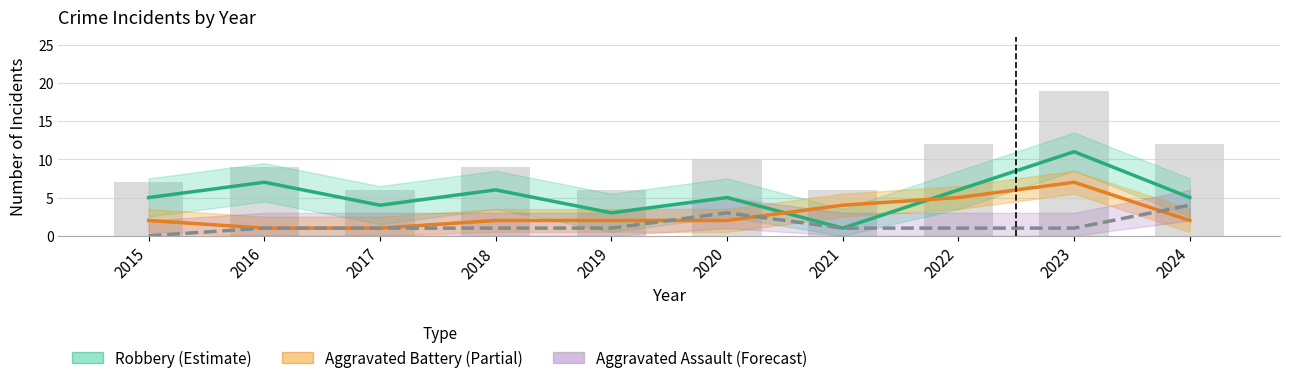

Which series has the largest range (max minus min)?

Robbery